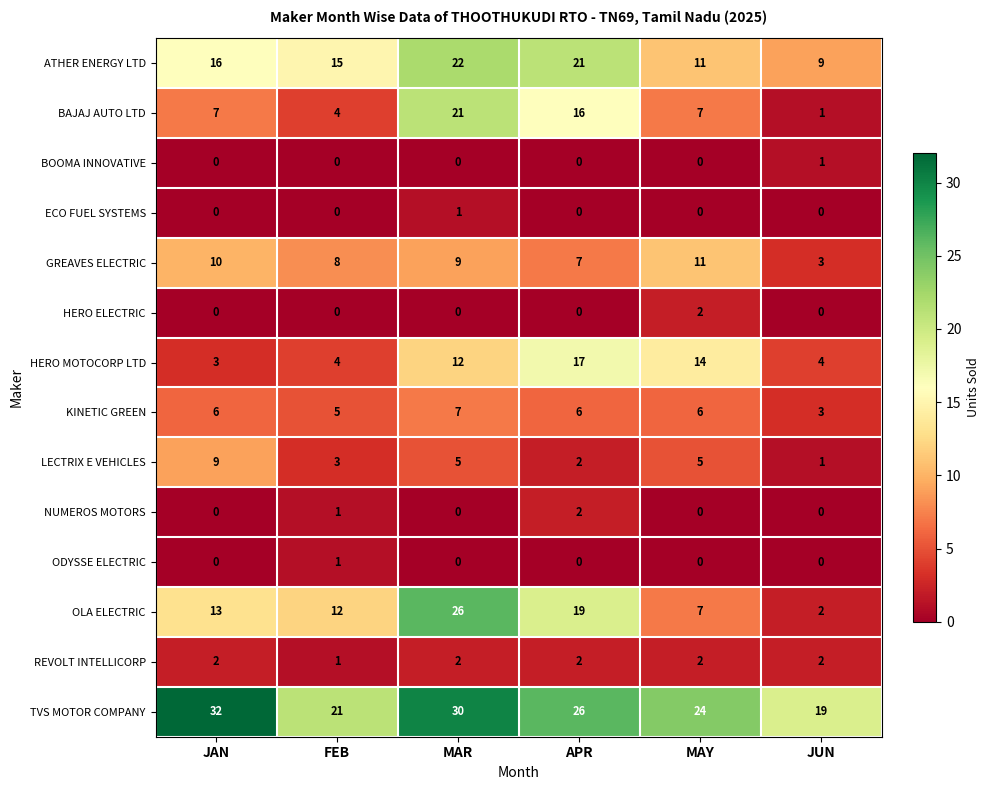

How many distinct data groups are displayed?

14